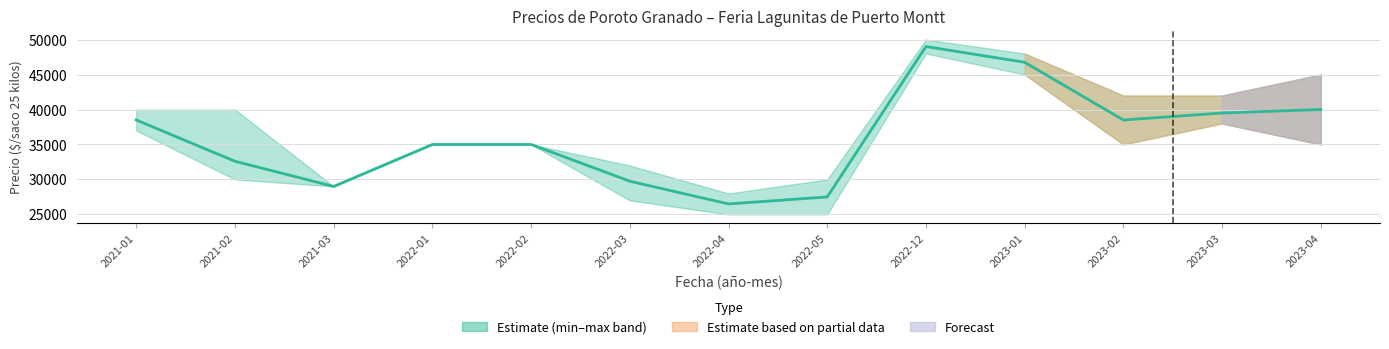

What is the change in value from 2021-02 to 2022-02?

+2400